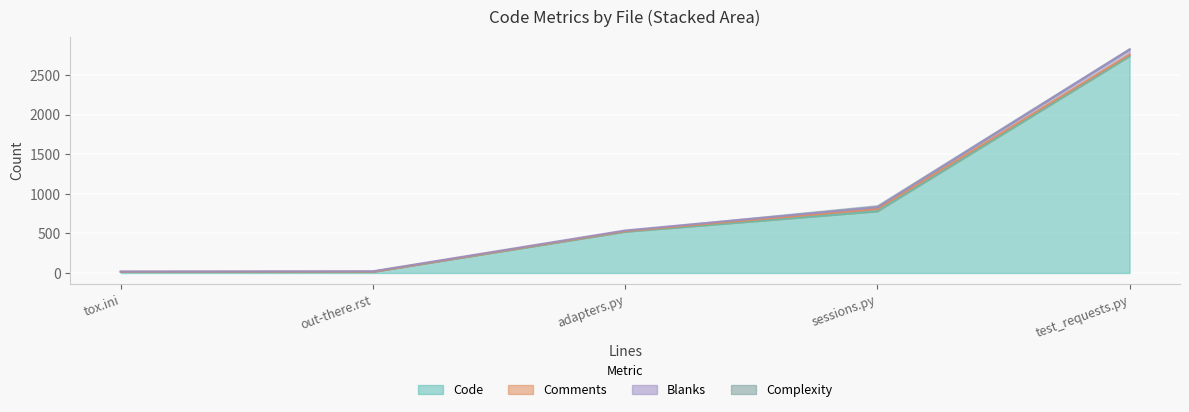

The Comments series shows 9 at tox.ini. True or false?

False